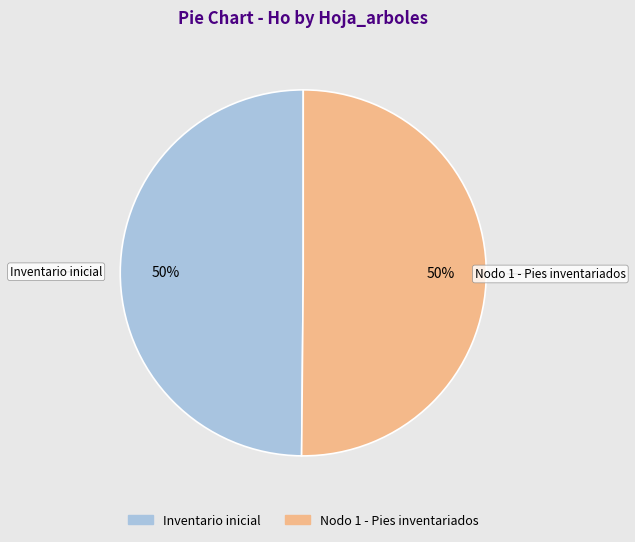

To the nearest percent, what is the combined percentage of Nodo 1 - Pies inventariados and Inventario inicial?

100%